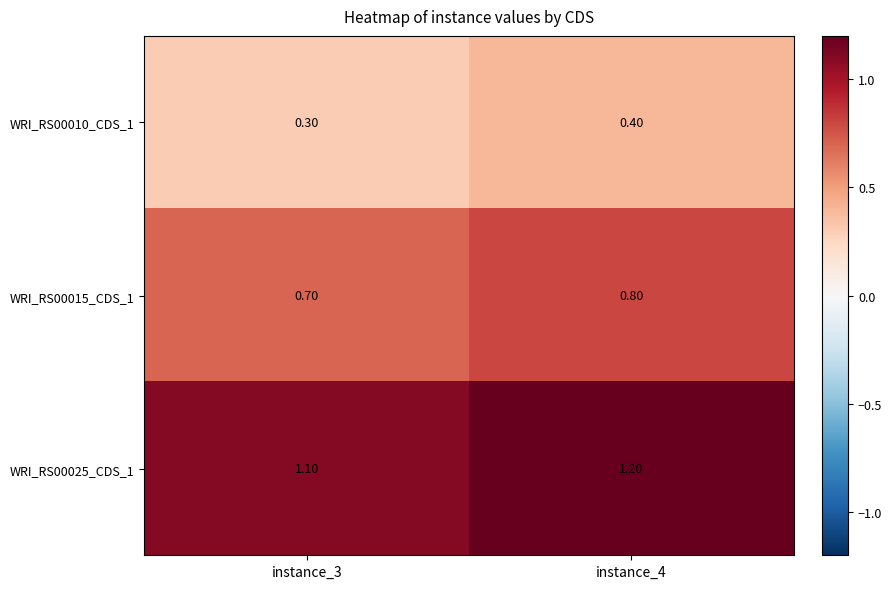

What is the total value across all series at instance_4?

2.4